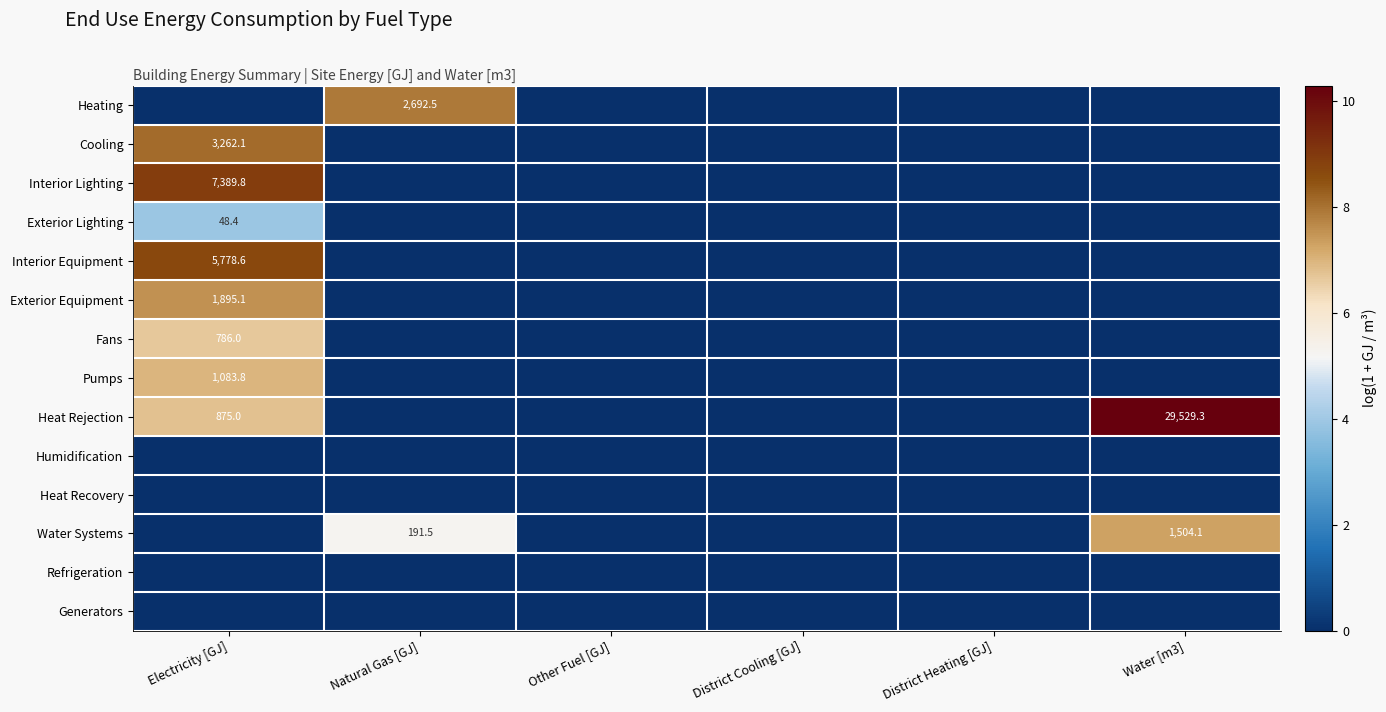

At which category does the chart reach its minimum across all series?

Electricity [GJ]